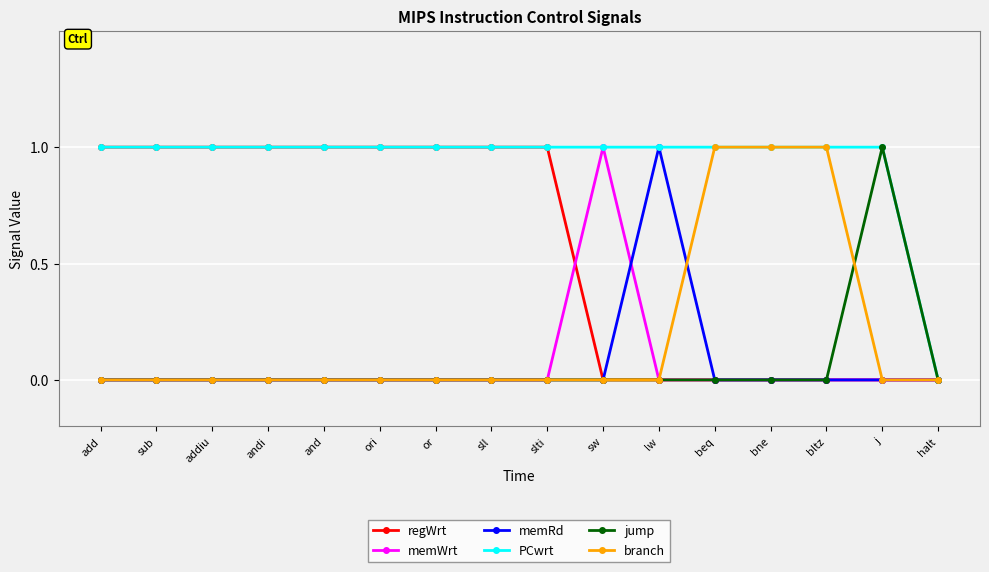

Reading left to right, what are all the values shown in this chart?

regWrt: add=1	sub=1	addiu=1	andi=1	and=1	ori=1	or=1	sll=1	slti=1	sw=0	lw=0	beq=0	bne=0	bltz=0	j=0	halt=0
memWrt: add=0	sub=0	addiu=0	andi=0	and=0	ori=0	or=0	sll=0	slti=0	sw=1	lw=0	beq=0	bne=0	bltz=0	j=0	halt=0
memRd: add=0	sub=0	addiu=0	andi=0	and=0	ori=0	or=0	sll=0	slti=0	sw=0	lw=1	beq=0	bne=0	bltz=0	j=0	halt=0
PCwrt: add=1	sub=1	addiu=1	andi=1	and=1	ori=1	or=1	sll=1	slti=1	sw=1	lw=1	beq=1	bne=1	bltz=1	j=1	halt=0
jump: add=0	sub=0	addiu=0	andi=0	and=0	ori=0	or=0	sll=0	slti=0	sw=0	lw=0	beq=0	bne=0	bltz=0	j=1	halt=0
branch: add=0	sub=0	addiu=0	andi=0	and=0	ori=0	or=0	sll=0	slti=0	sw=0	lw=0	beq=1	bne=1	bltz=1	j=0	halt=0